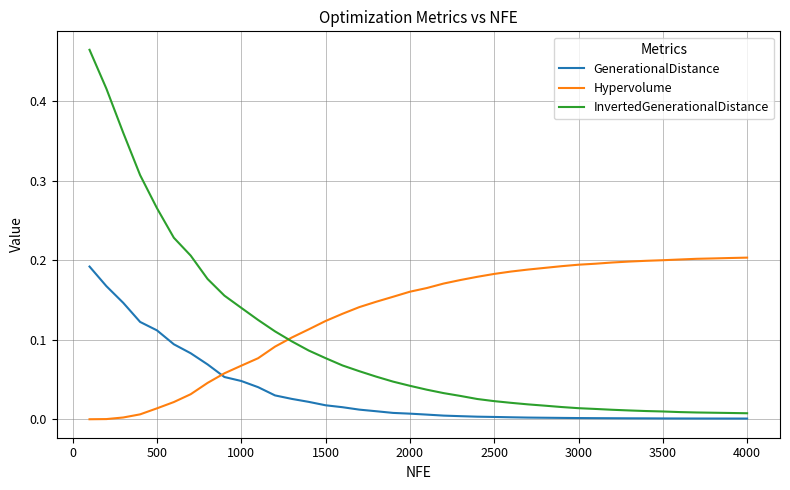

Which series has the largest total across all categories?

Hypervolume